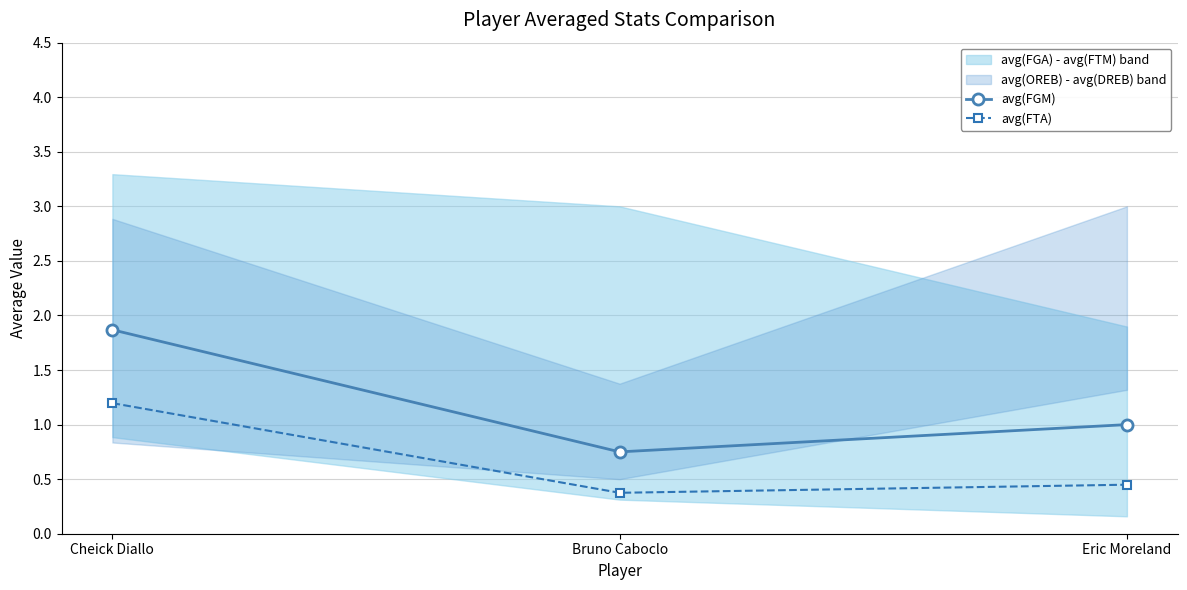

What is the maximum value for avg(FTA)?

1.2